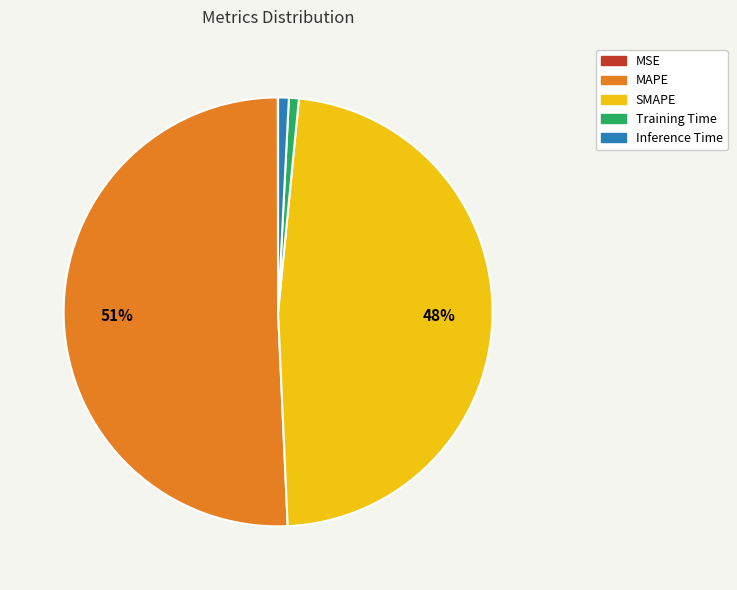

Which slice is the largest?

MAPE